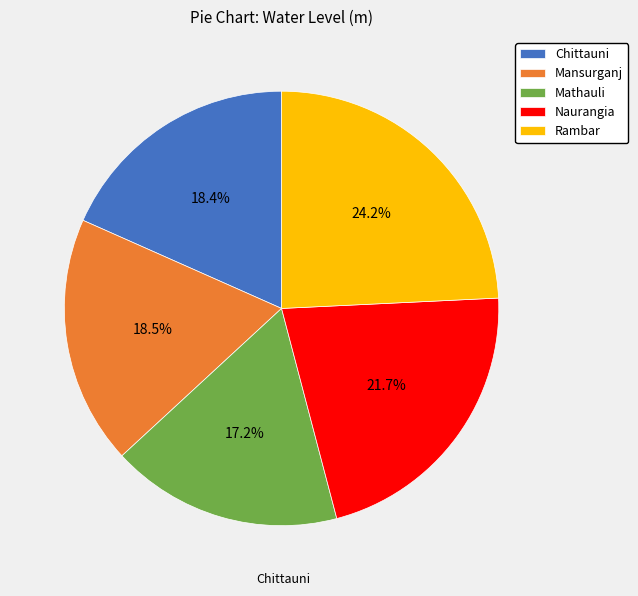

Approximately how many times larger is the value at Naurangia compared to Mathauli?

1.3